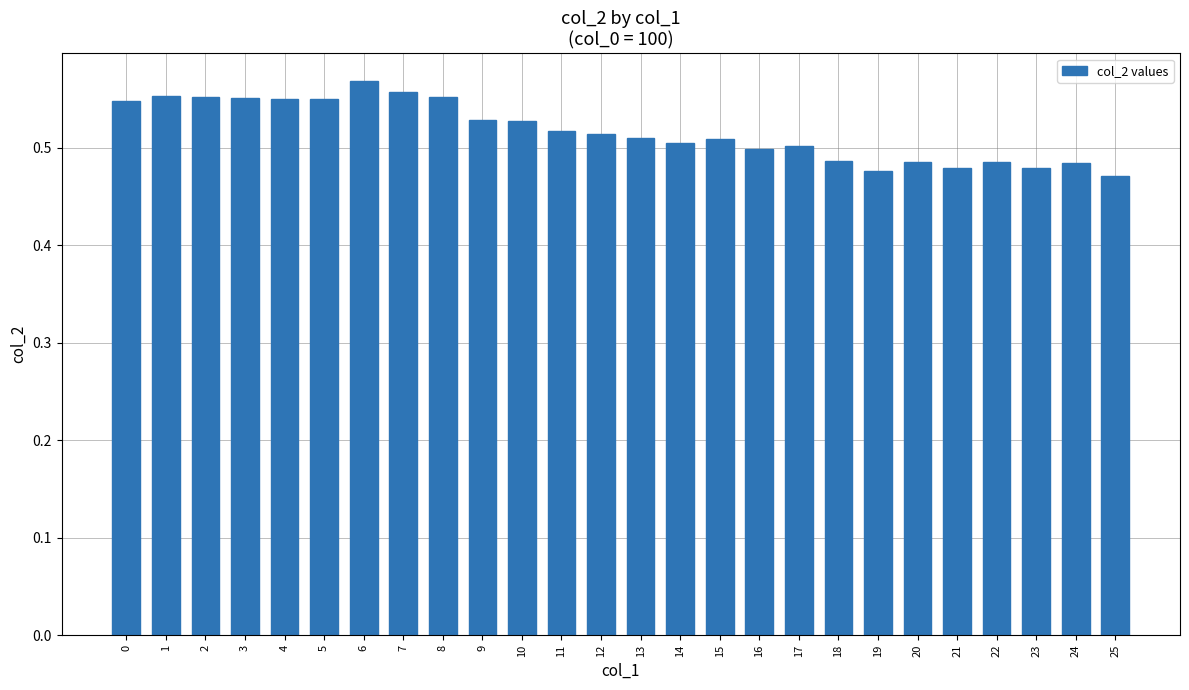

Which category has the highest value across all series?

6